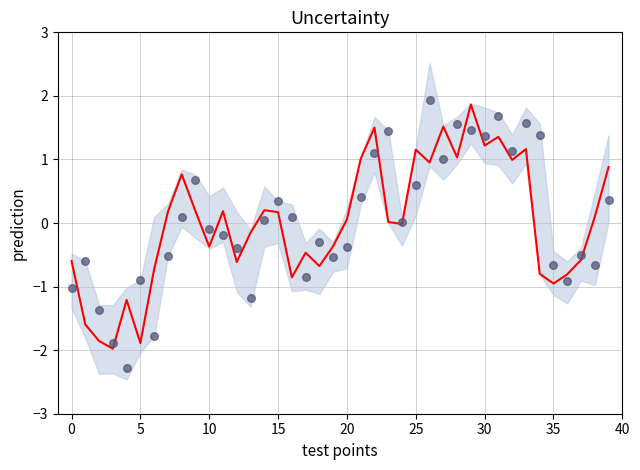

Which series has the largest total across all categories?

observations